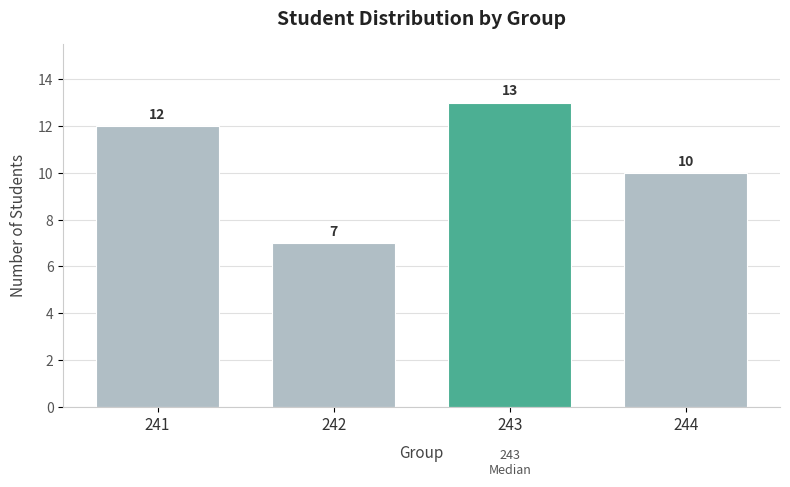

Reading left to right, extract all data points from this chart.

12	7	13	10